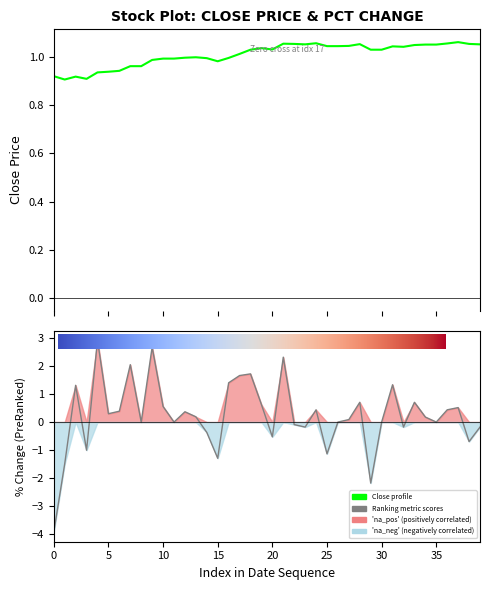

How many values in the pctChg series exceed 0?

22